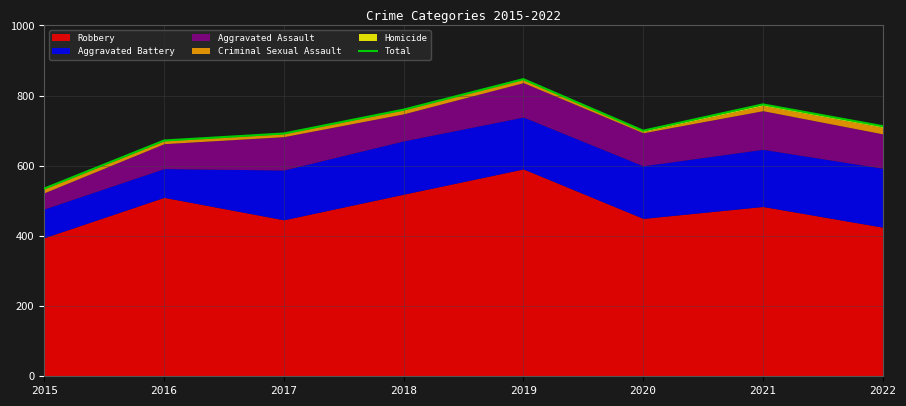

What is the ratio of the value at 2017 to the value at 2019?

0.8